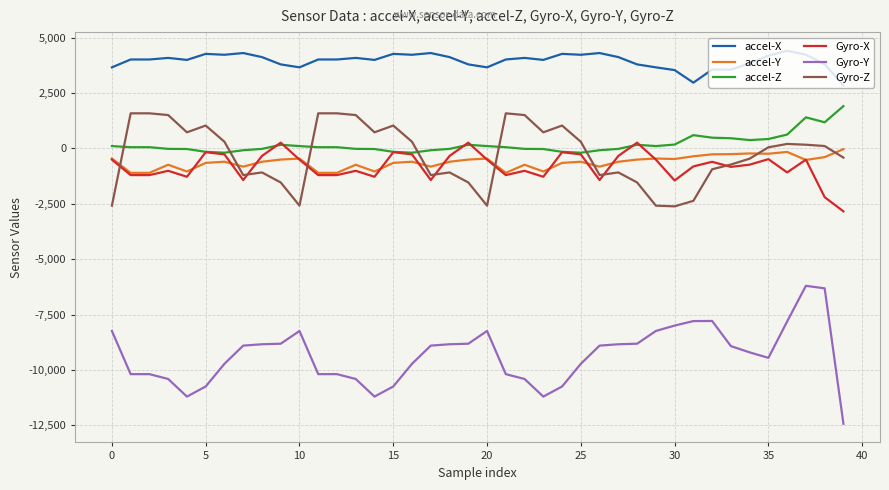

What is the average value of the Gyro-Y series?

-9347